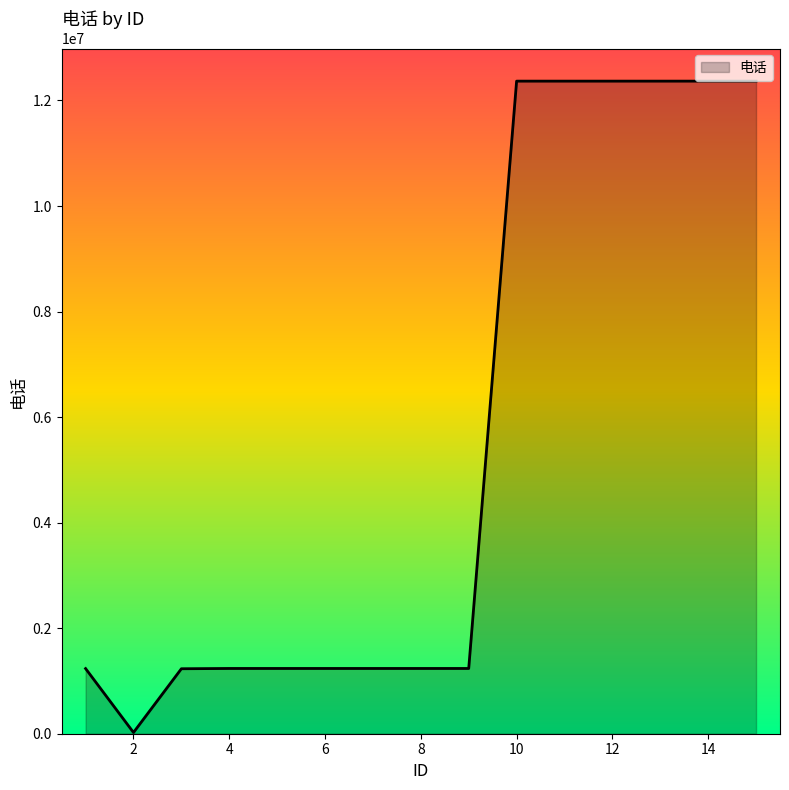

What is the greatest value displayed?

12366615